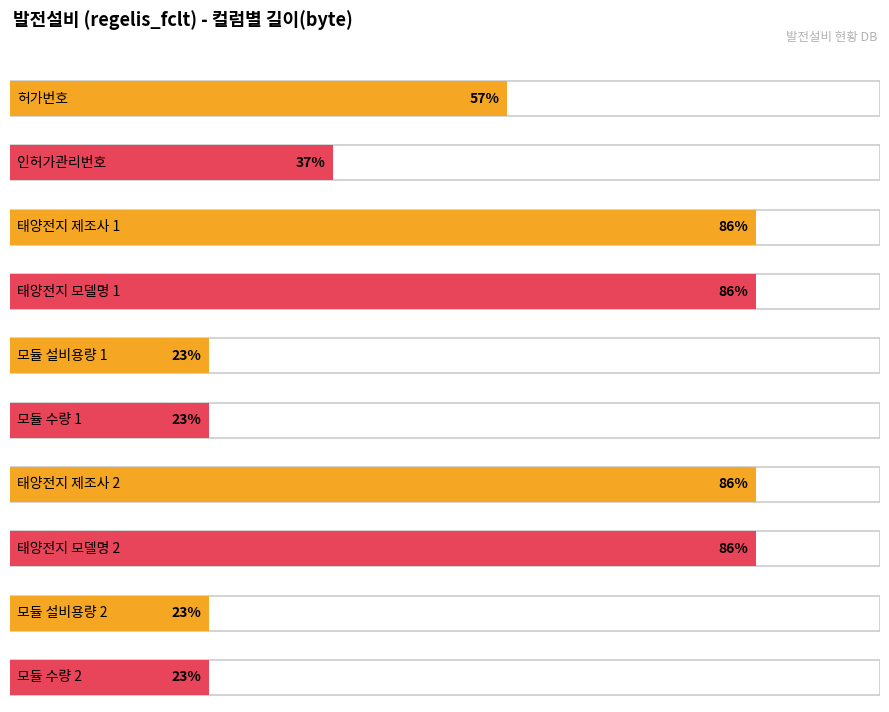

What is the label of the 4th bar from the left?

태양전지 모델명 1